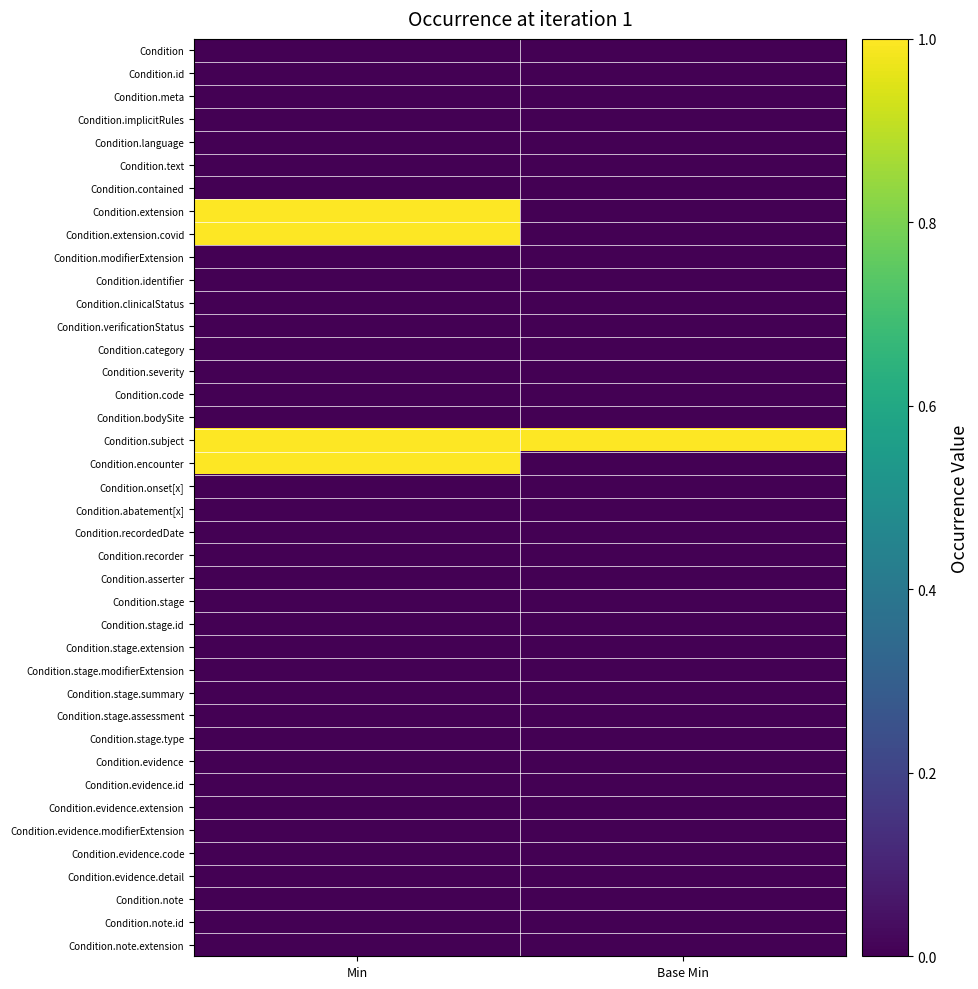

Which has a higher value, Min or Base Min?

Min